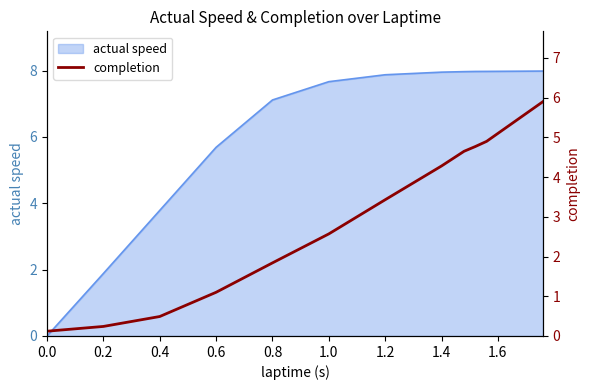

Where is actual speed nearest to the value 3?

0.4